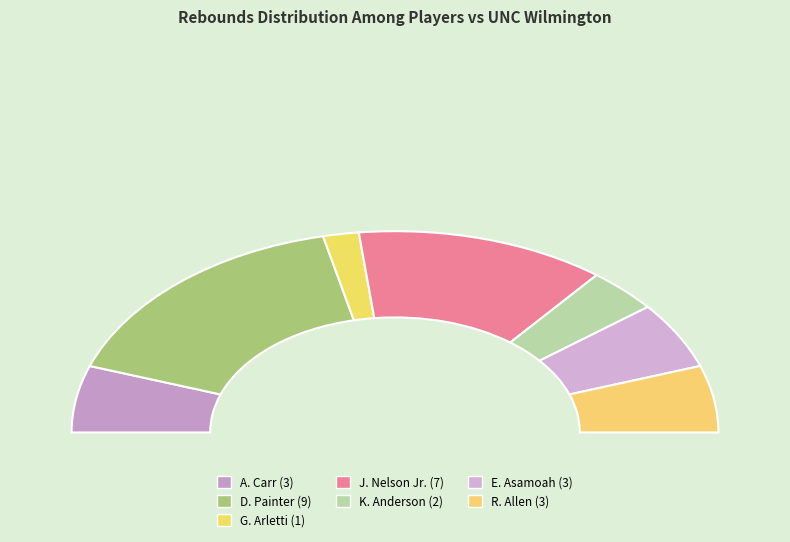

Count the number of slices in the pie.

7